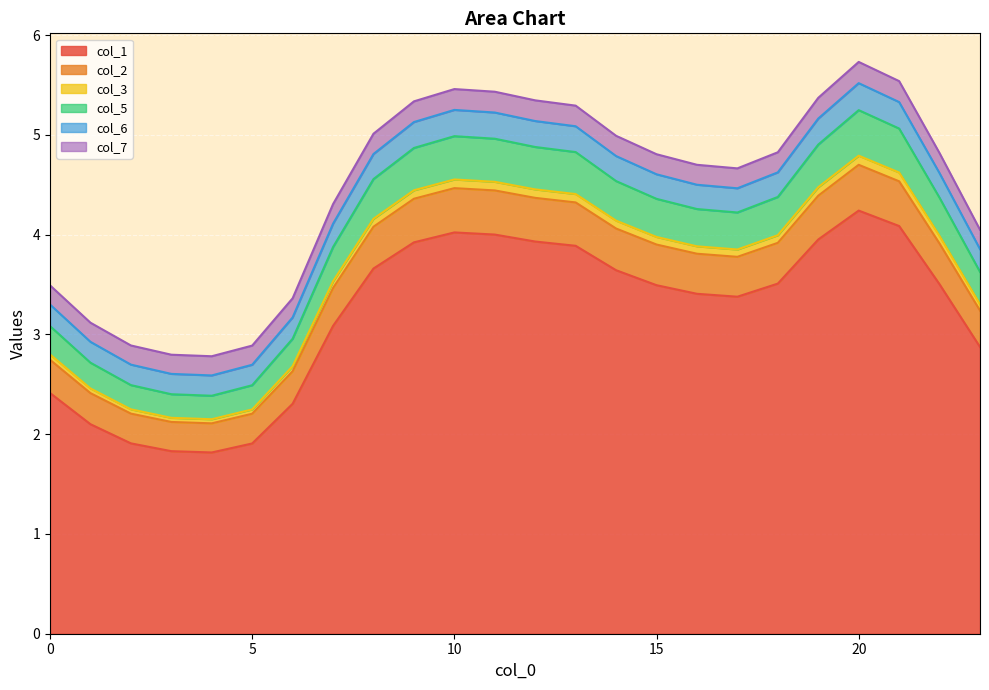

True or false: col_1 has a value of 3.5 at 15.

True